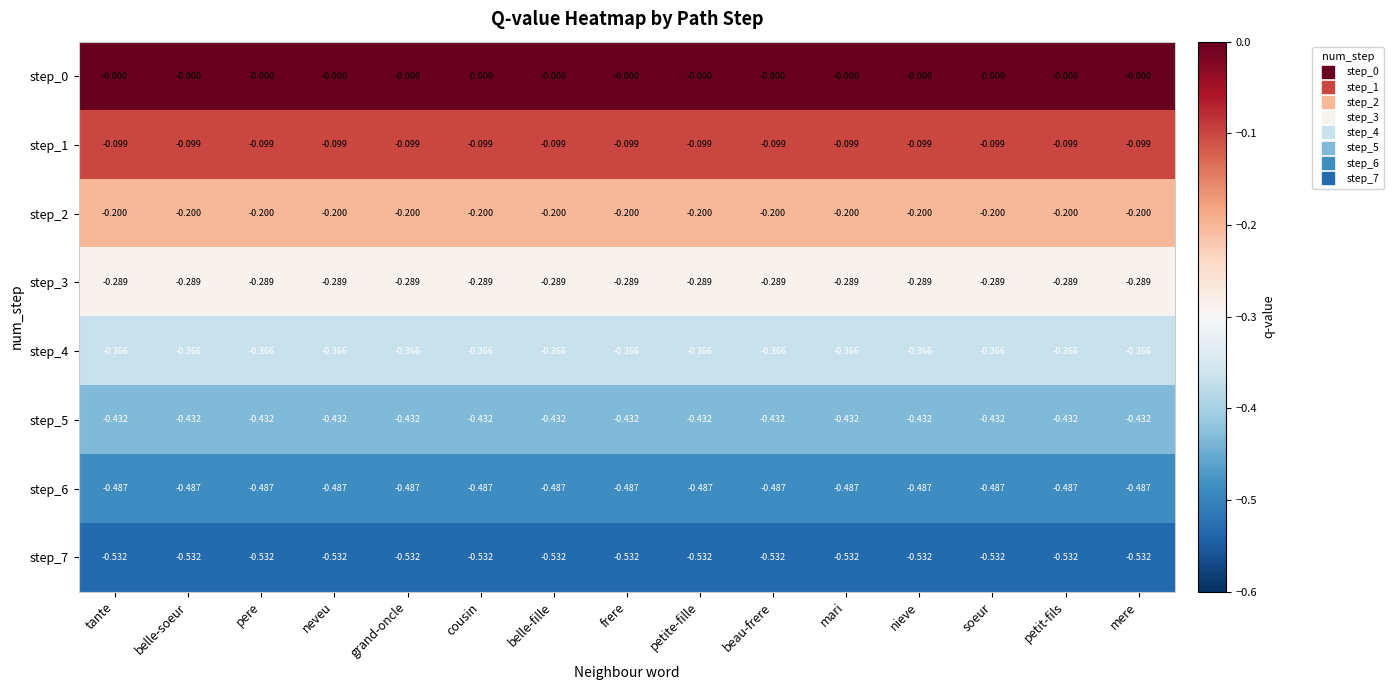

Is the value of step_1 at grand-oncle greater than the value of step_3 at belle-fille?

Yes